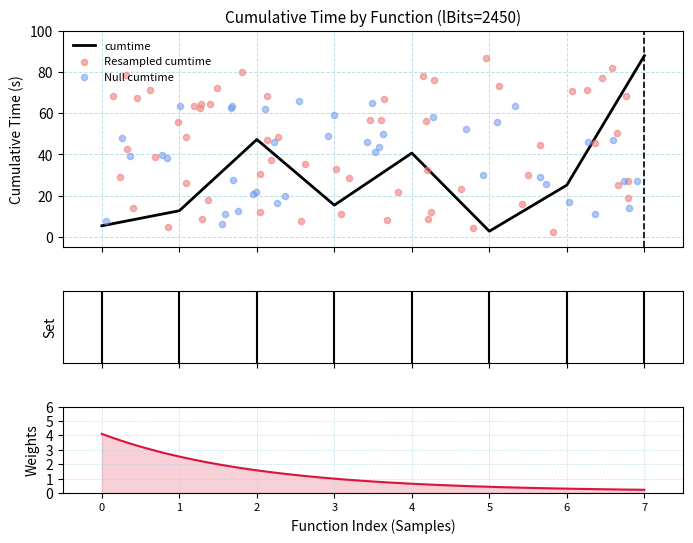

What is the maximum value for cumtime?

87.9